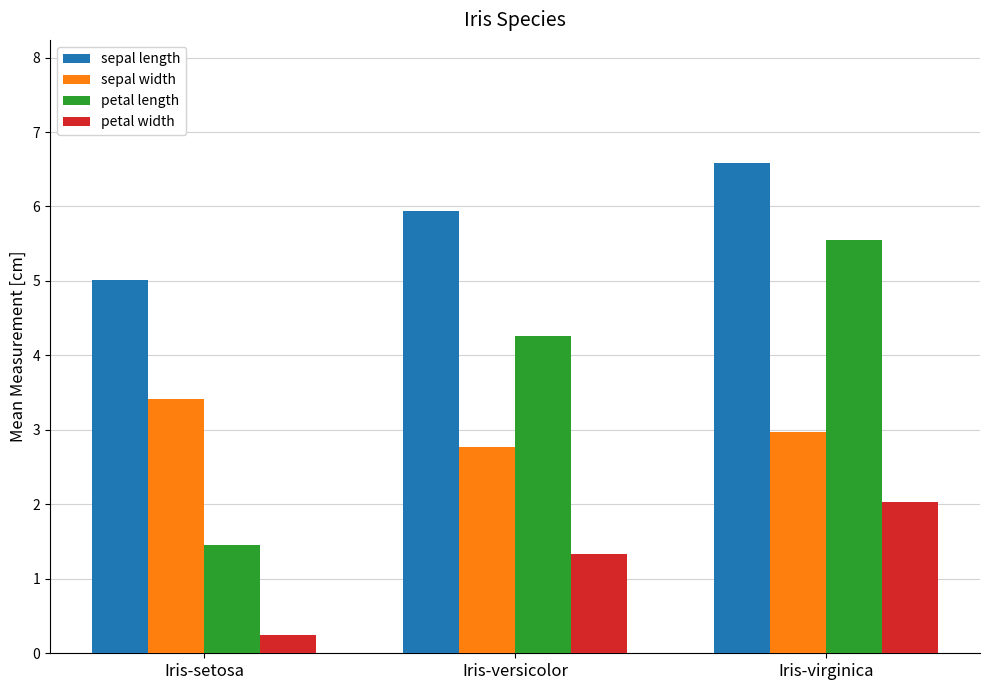

What is the value of the sepal length bar at the 2nd from the left?

5.9